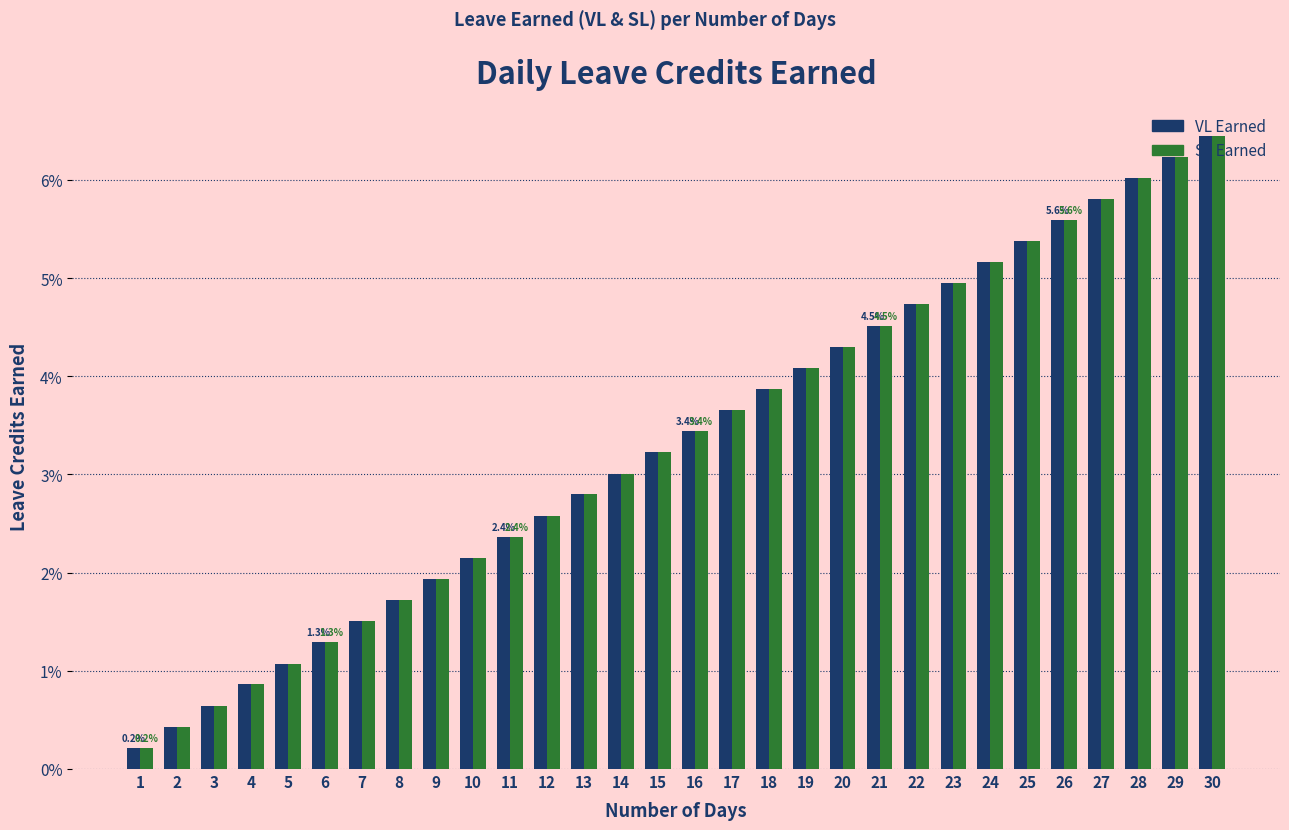

List the labels in order of SL Earned value, largest first.

30, 29, 28, 27, 26, 25, 24, 23, 22, 21, 20, 19, 18, 17, 16, 15, 14, 13, 12, 11, 10, 9, 8, 7, 6, 5, 4, 3, 2, 1